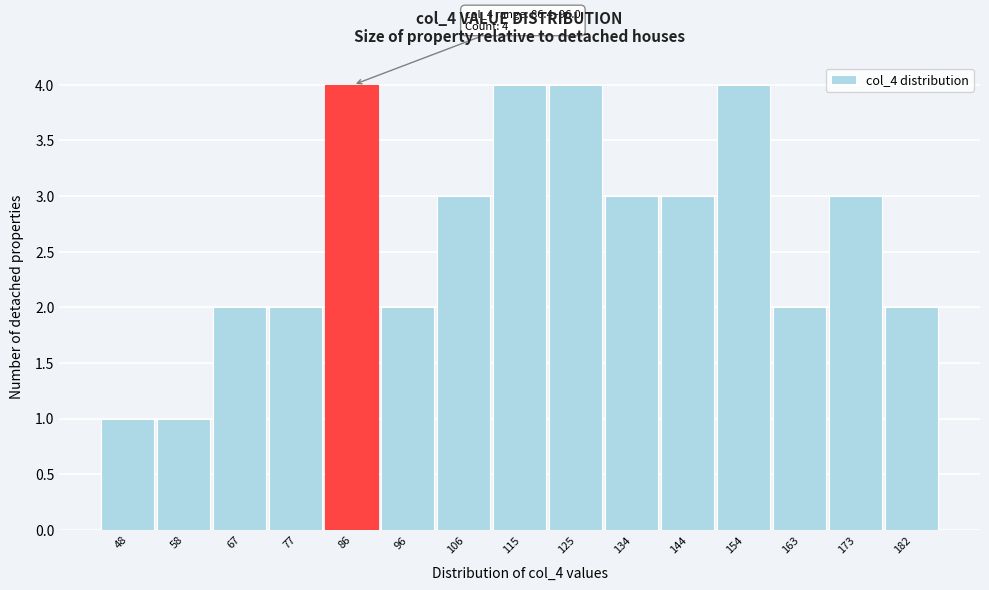

Reading right to left, list all the values displayed in this chart.

182=2	173=3	163=2	154=4	144=3	134=3	125=4	115=4	106=3	96=2	86=4	77=2	67=2	58=1	48=1